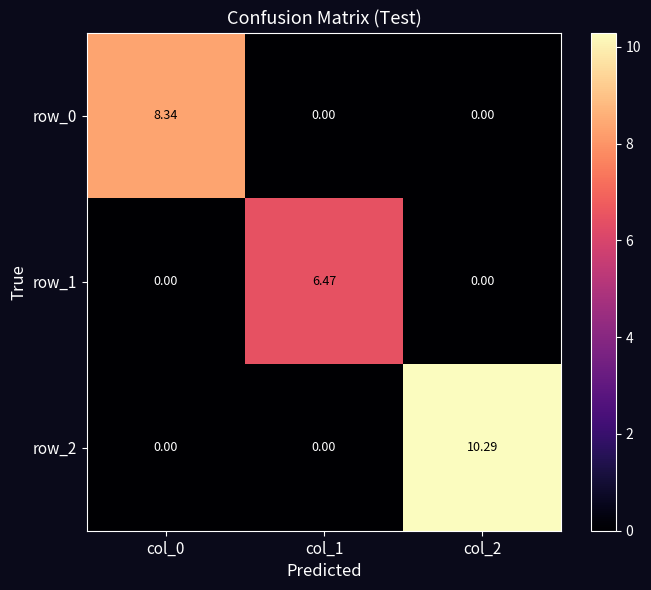

What is the sum of the row_0 values at col_1 and col_0?

8.3